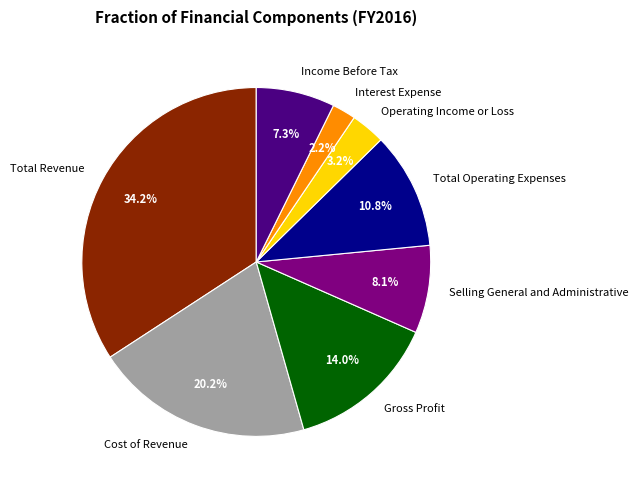

Is there a majority slice in this chart?

No